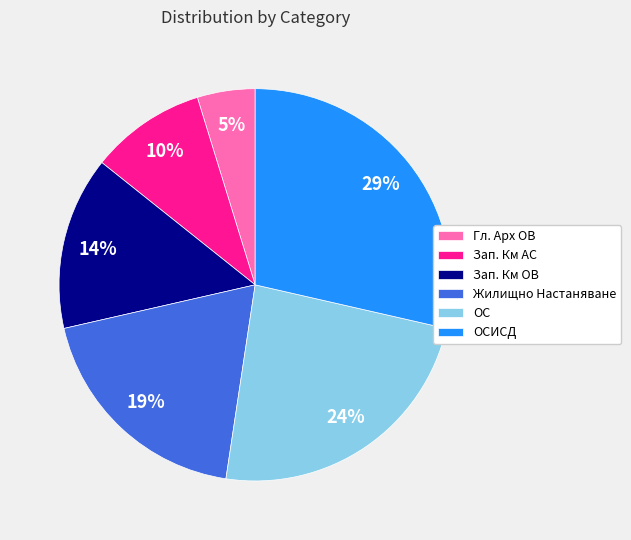

Which slice is the largest?

ОСИСД